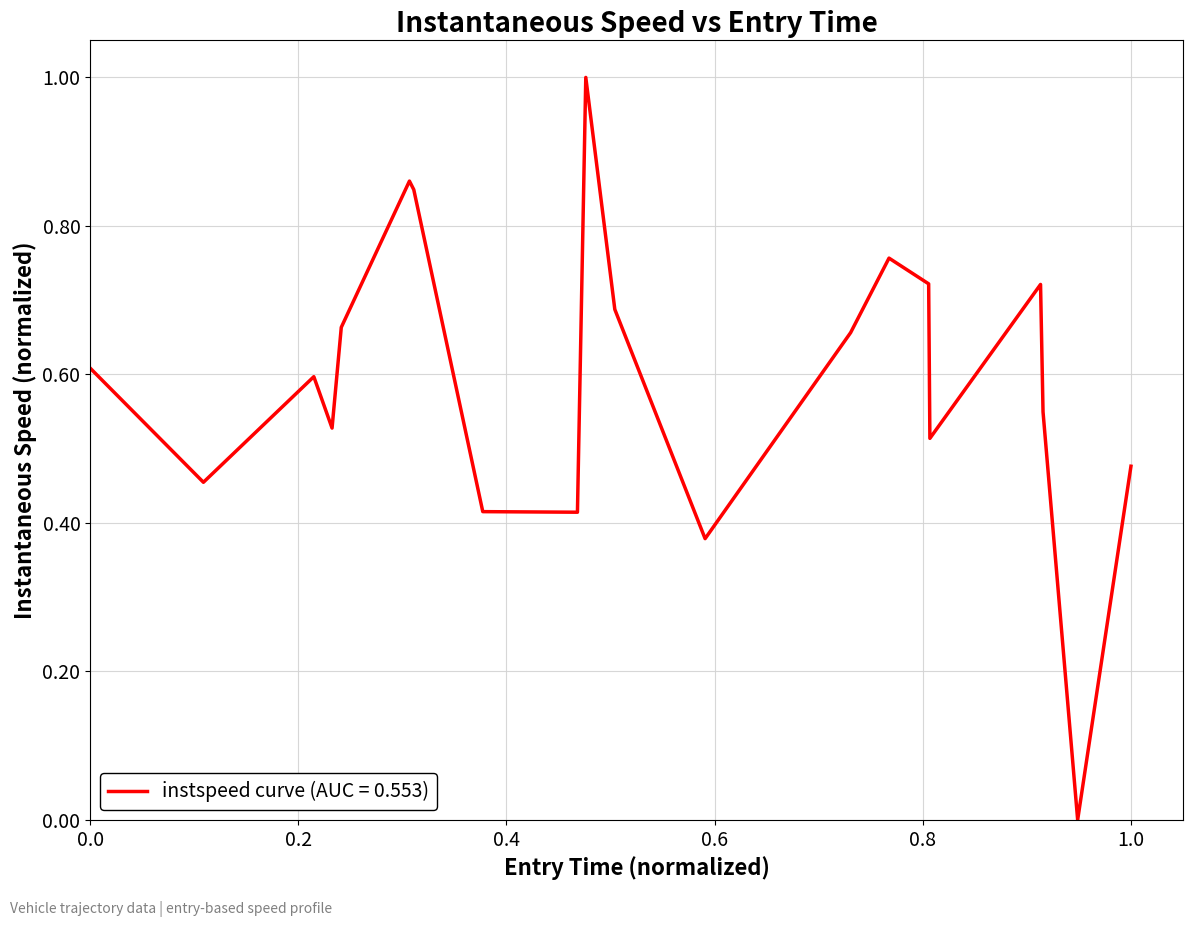

Count the values in the range 0 to 1.

20